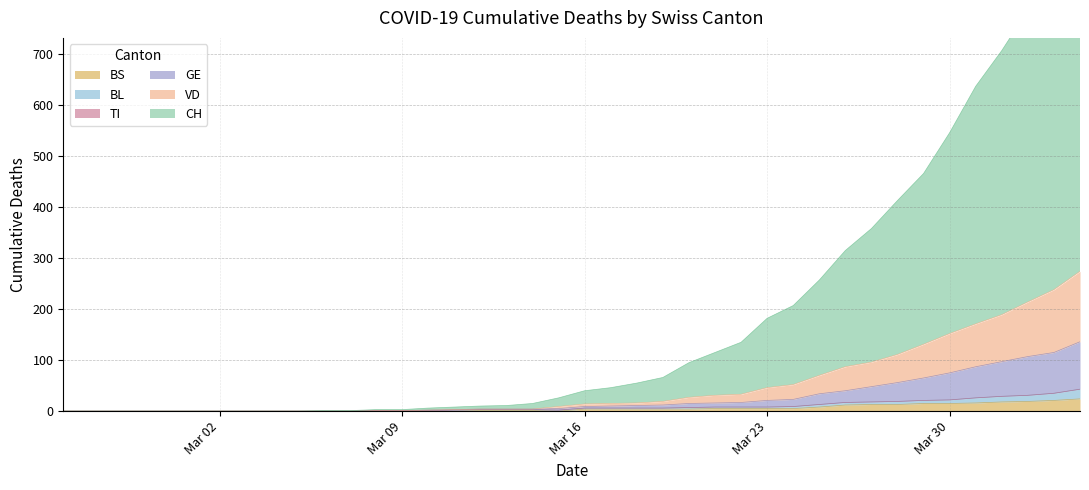

The value of VD at 2020-03-12 is 2. True or false?

False